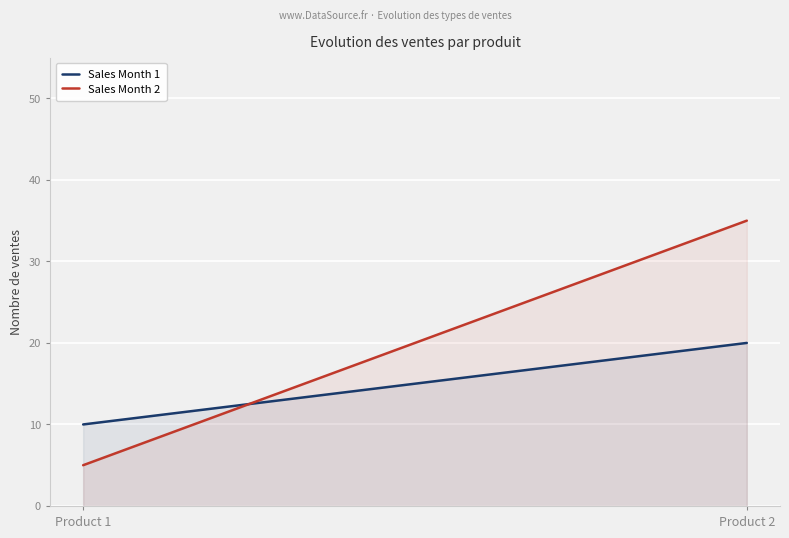

The Sales Month 2 series shows 5 at Product 1. True or false?

True